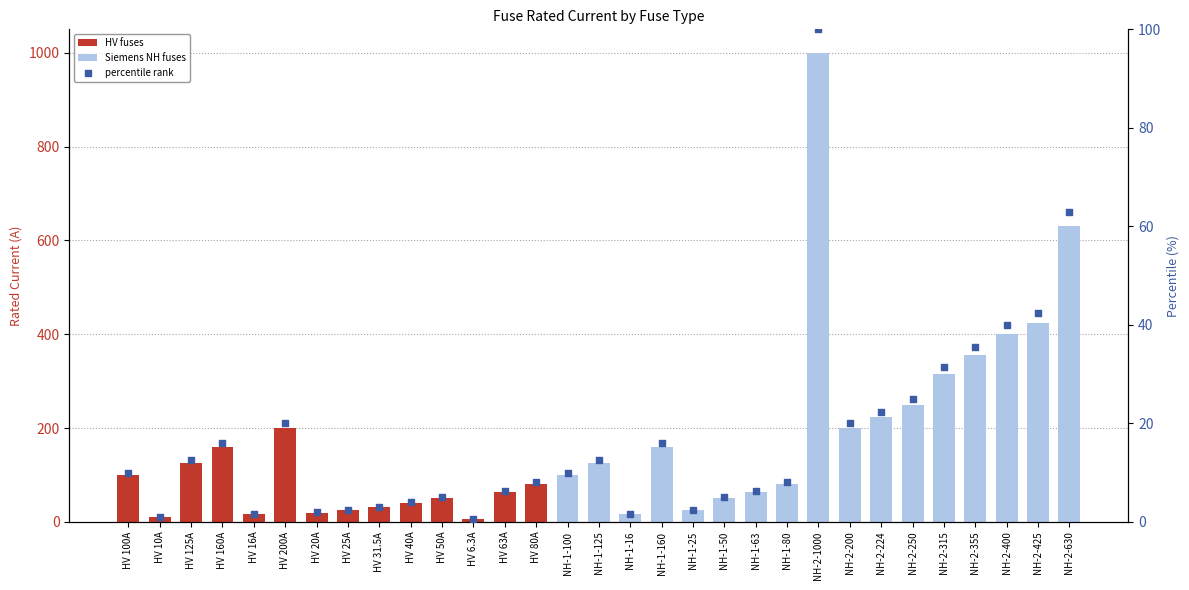

What is the change in value from HV 80A to NH-1-100?

+2.0